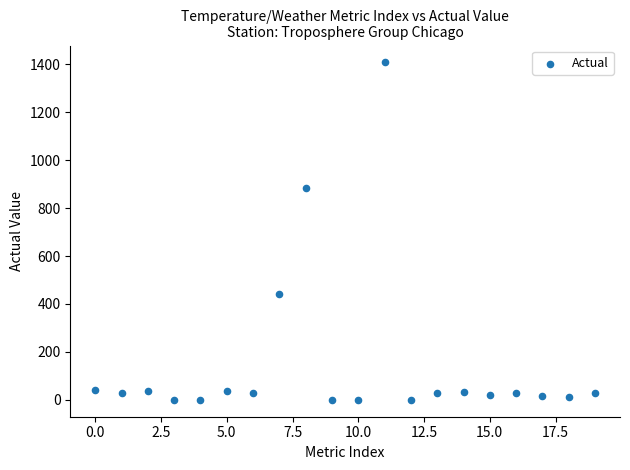

What Y value in the scatter plot is closest to 704?

882.0